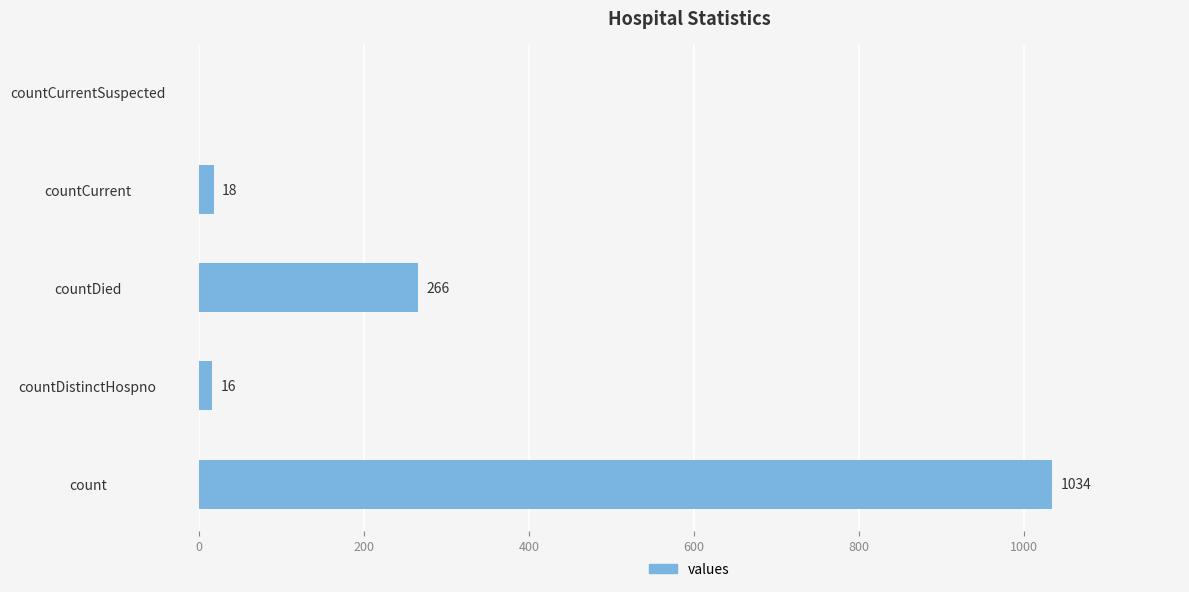

What is the sum of all values?

1334